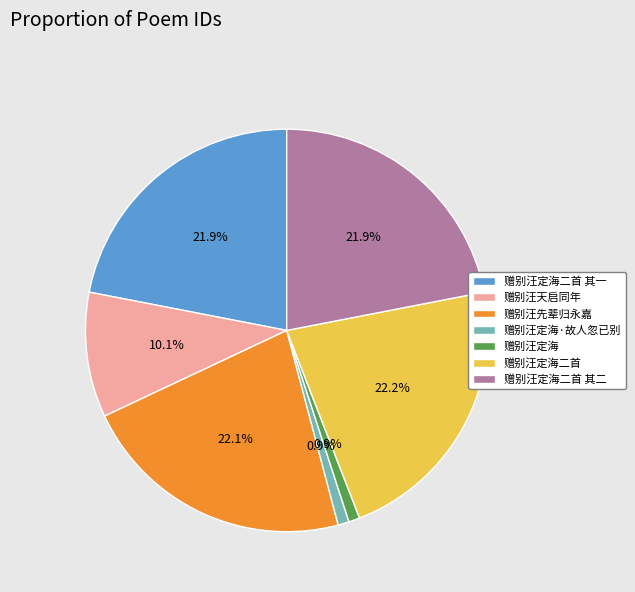

Is there a majority slice in this chart?

No